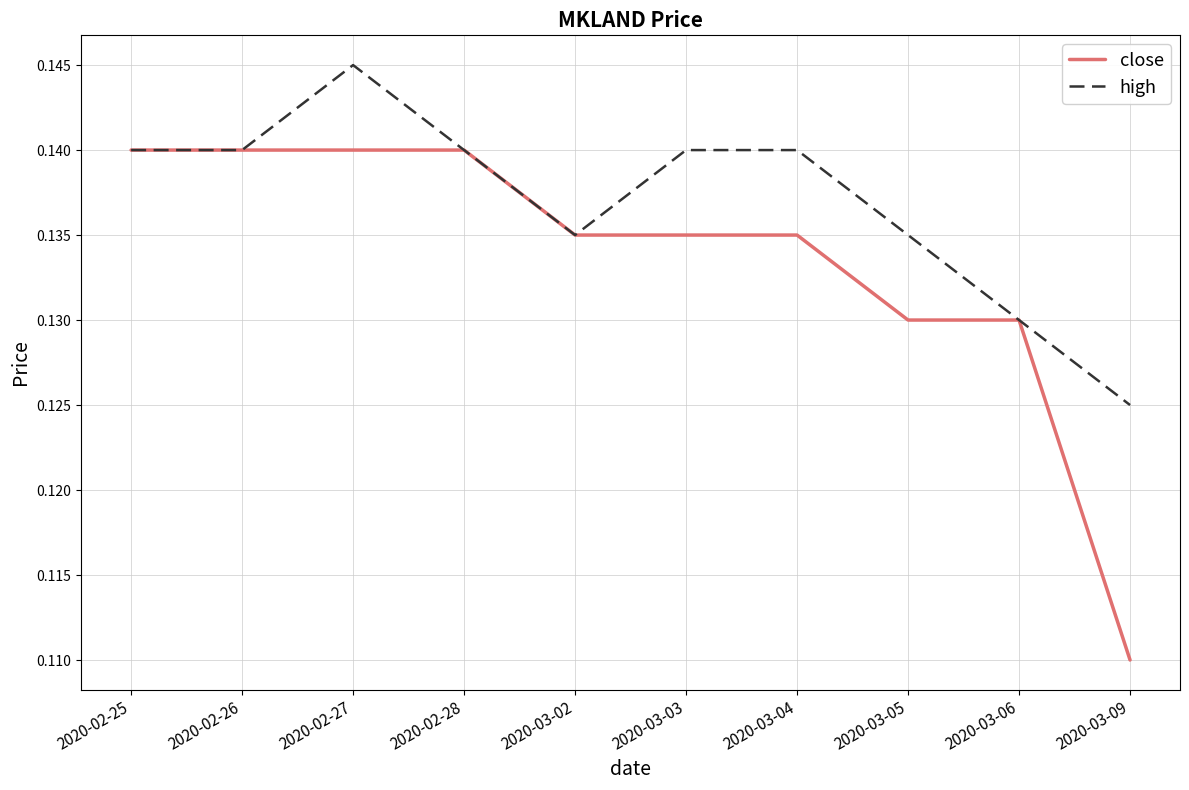

Which series changed the most between 2020-03-03 and 2020-03-09?

close